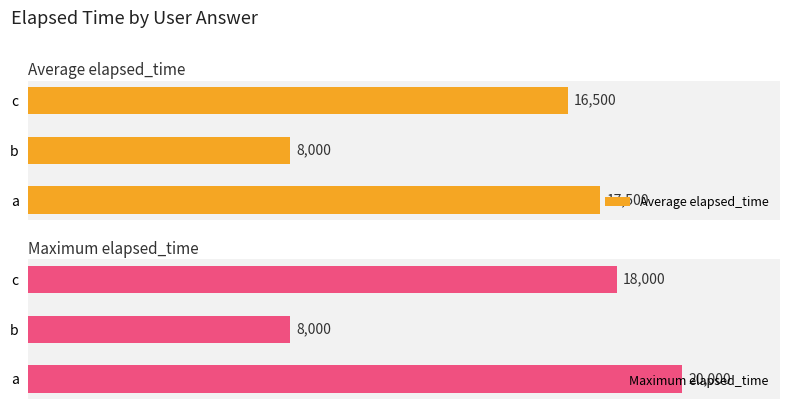

At which label is Average elapsed_time closest to 12750?

c